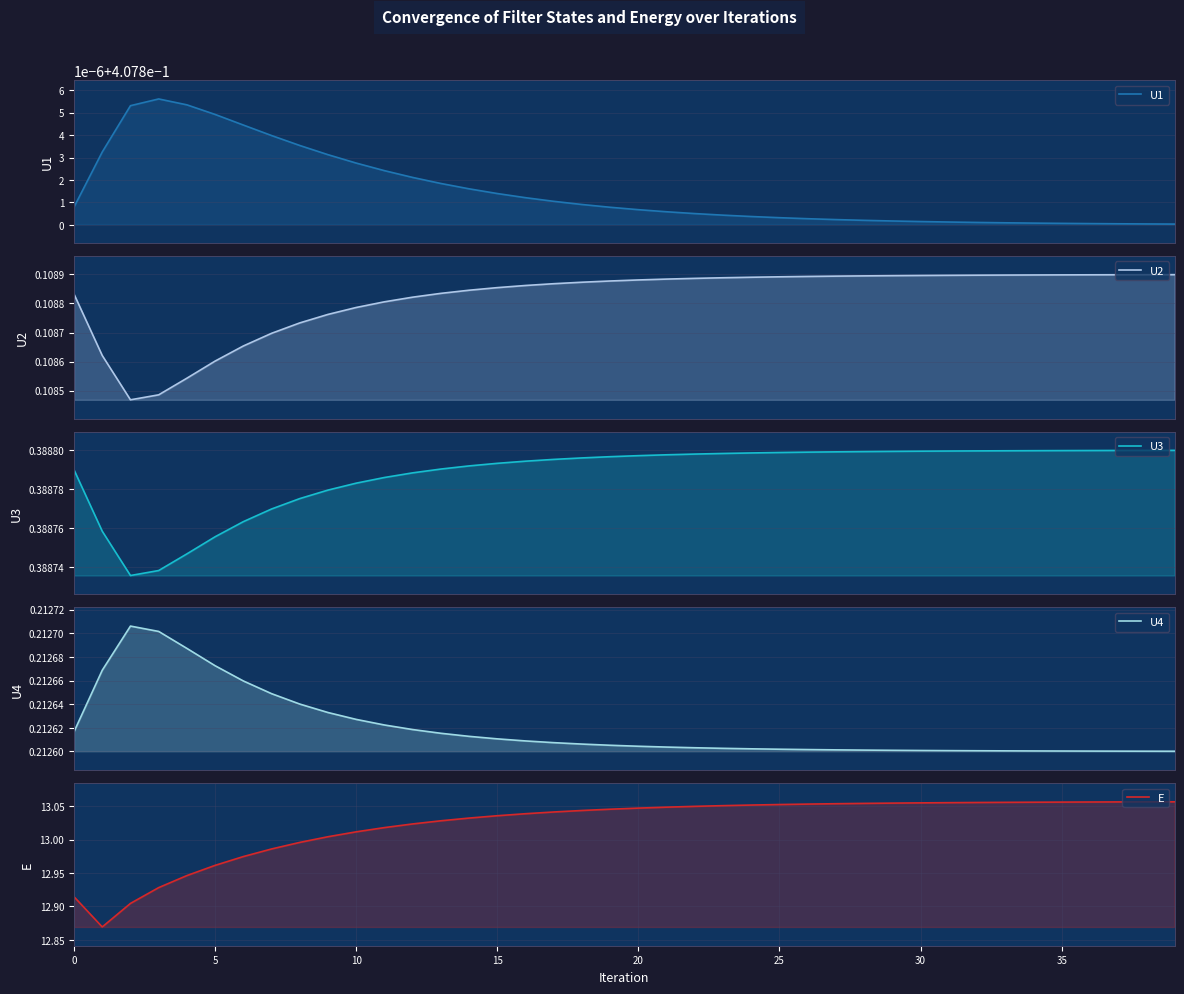

What is the sum of the E values at 15 and 16?

26.1